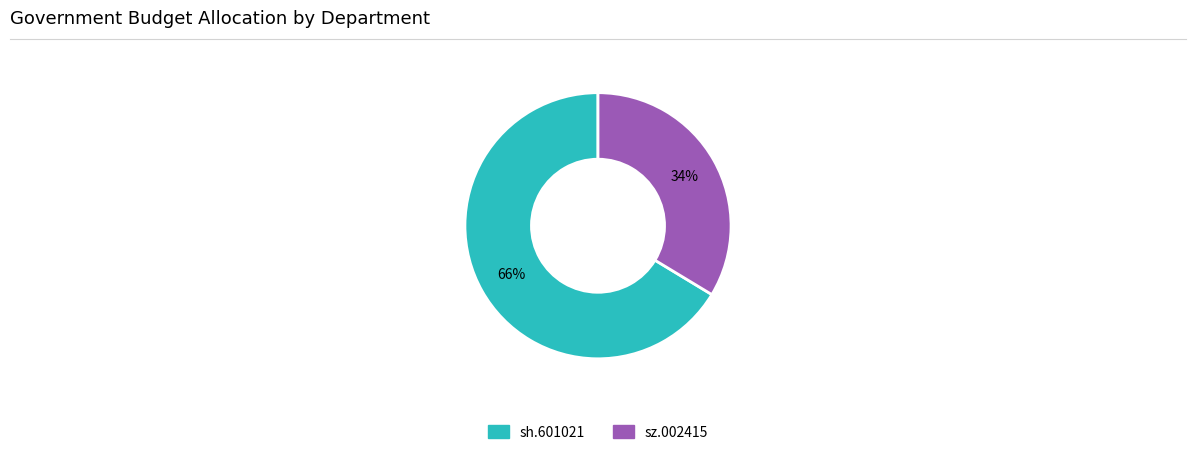

To the nearest percent, what is the combined percentage of sz.002415 and sh.601021?

100%